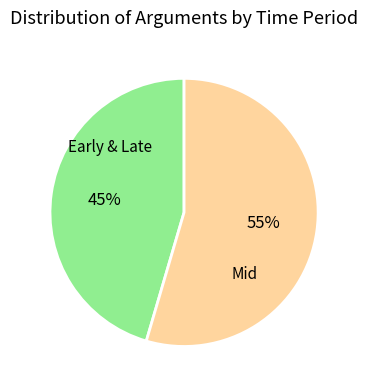

How many segments does this pie chart have?

2